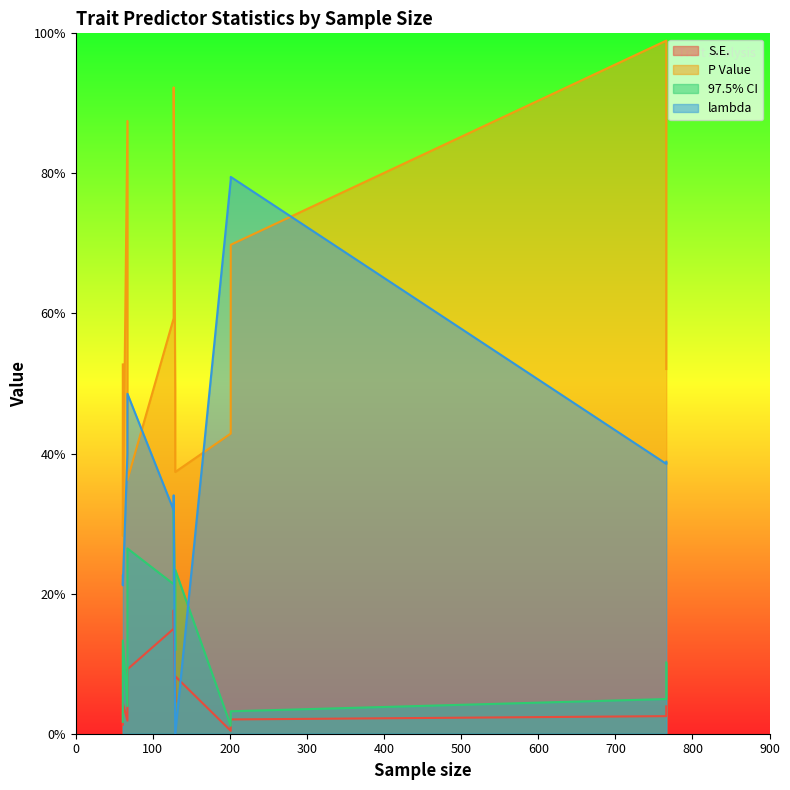

How many lines are shown in the chart?

4